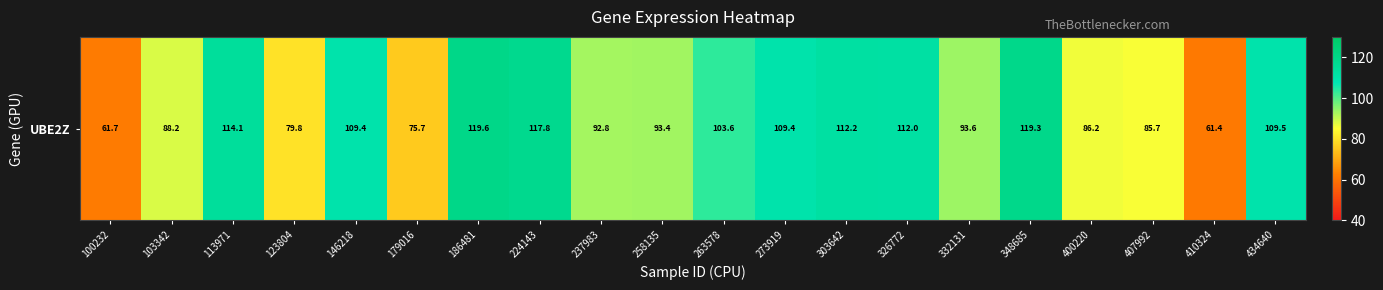

At which category does the chart reach its minimum across all series?

410324